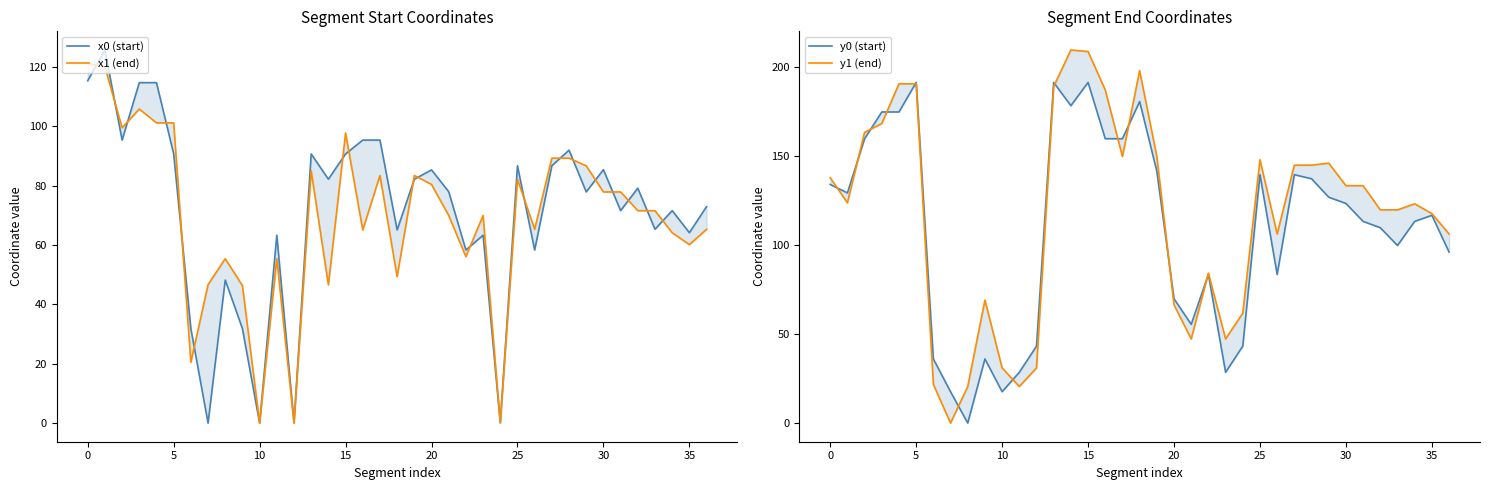

Where is y1 (end) nearest to the value 104?

26